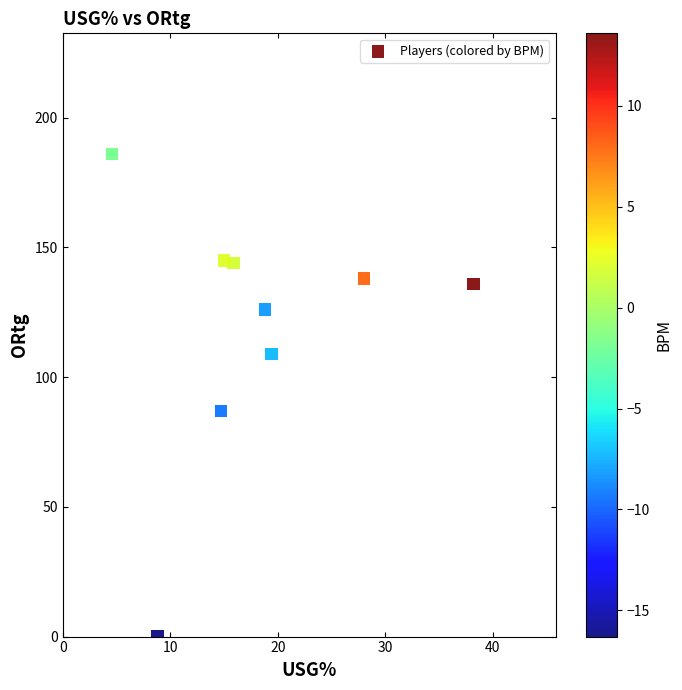

What is the average Y value?

119